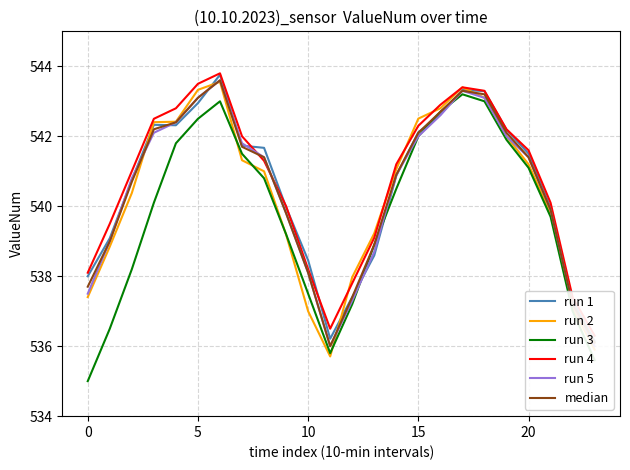

What is the sum of the median values at 0 and 10?

1075.8